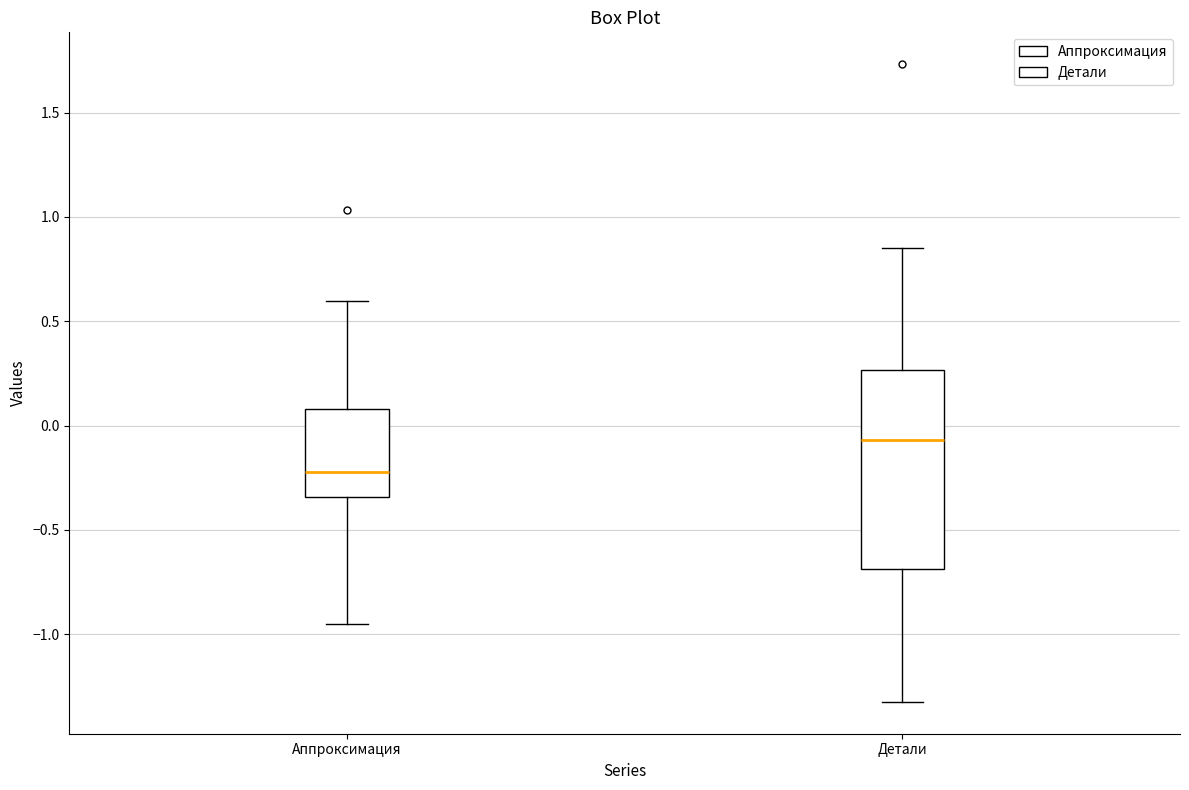

Reading left to right, read every box against the y-axis: the position of its median line, the range the box covers, and the ends of its whiskers. The values are not printed on the chart, so give them approximately, as read against the axis.

Аппроксимация: median -0.20, box -0.35 to 0.10, whiskers -0.95 to 0.60
Детали: median -0.05, box -0.70 to 0.25, whiskers -1.30 to 0.85